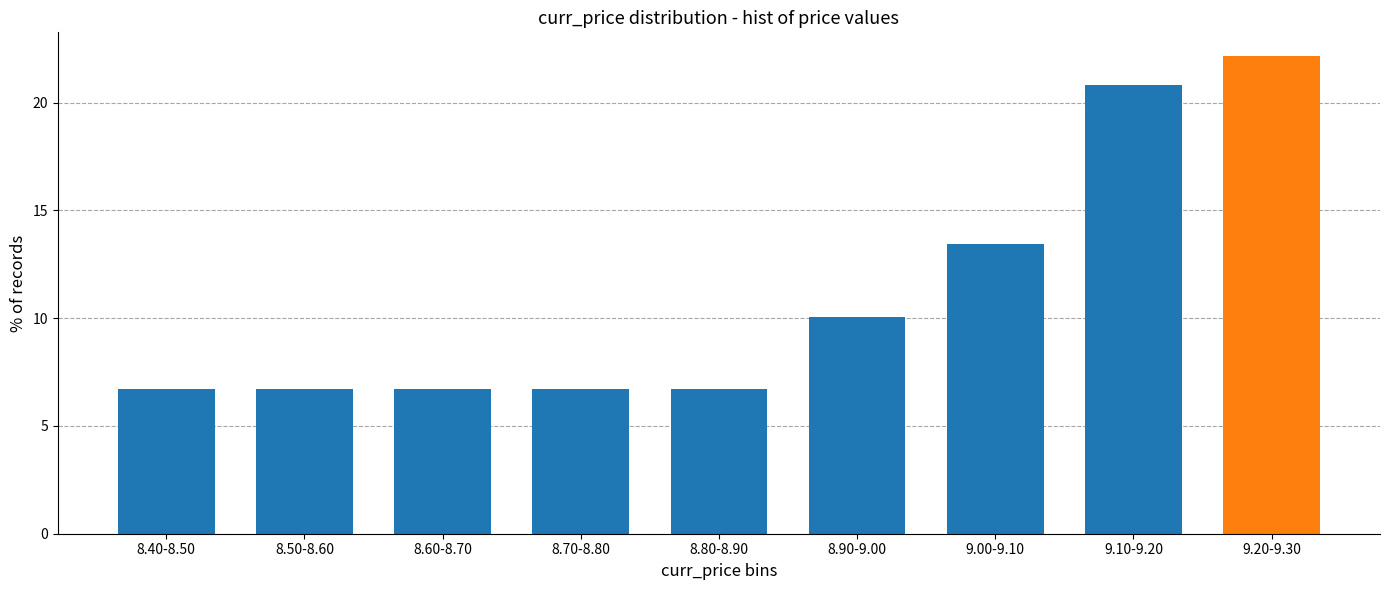

Reading right to left, transcribe all the data shown in this chart.

9.20-9.30=22.1	9.10-9.20=20.8	9.00-9.10=13.4	8.90-9.00=10.1	8.80-8.90=6.7	8.70-8.80=6.7	8.60-8.70=6.7	8.50-8.60=6.7	8.40-8.50=6.7